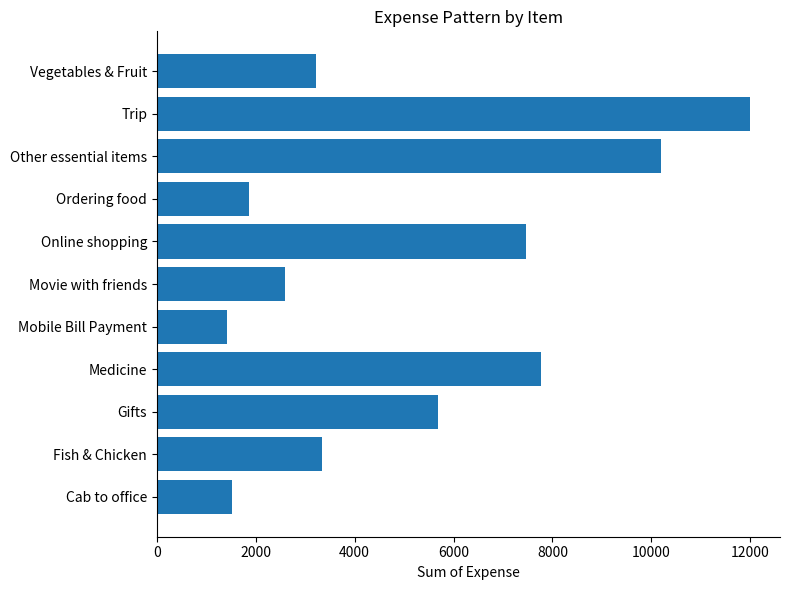

What is the smallest value displayed?

1411.3